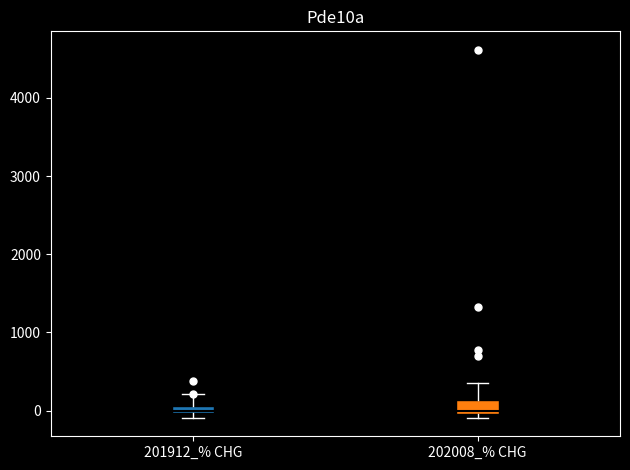

Where is the upper edge of the box for 201912_% CHG on the y-axis? The values are not printed on the chart, so give them approximately, as read against the axis.

100